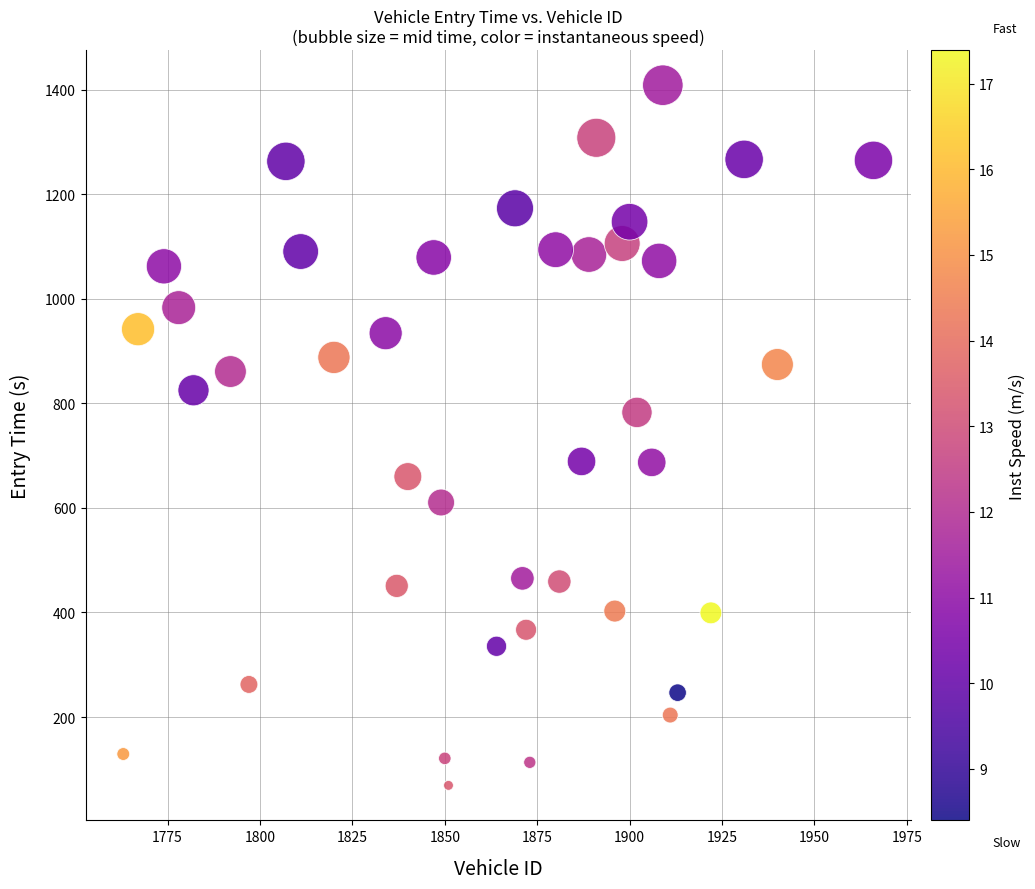

What is the range of X values (max minus min)?

203.0